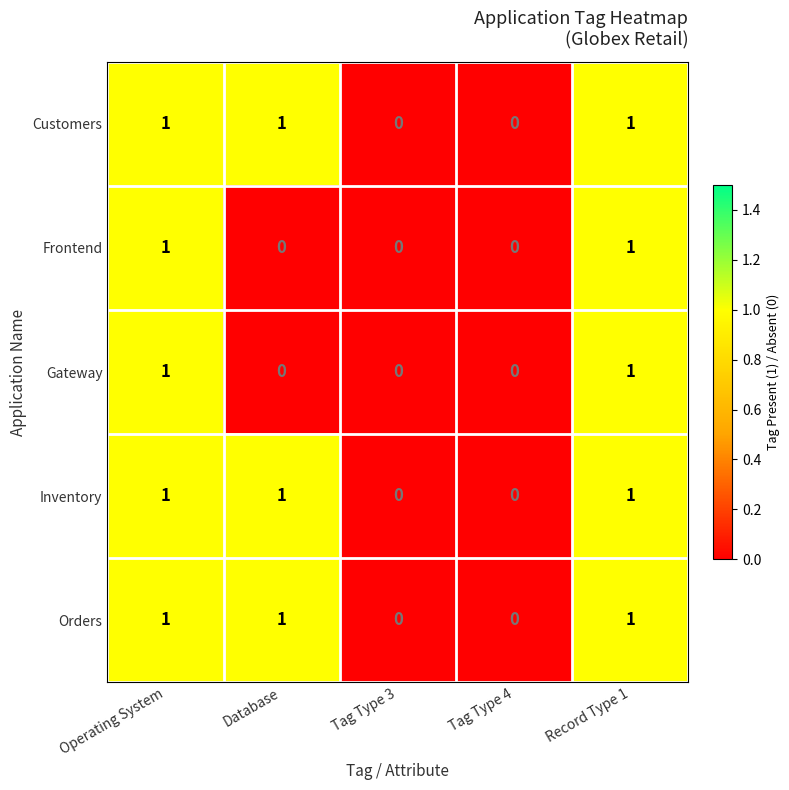

How many distinct data groups are displayed?

5